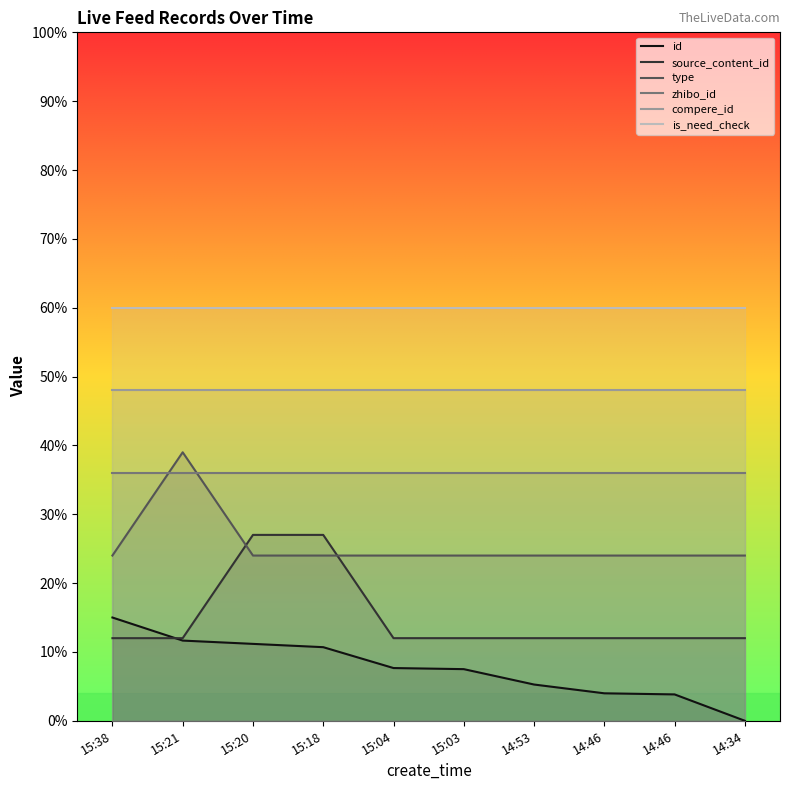

Does the chart display data point markers on the line(s)?

No